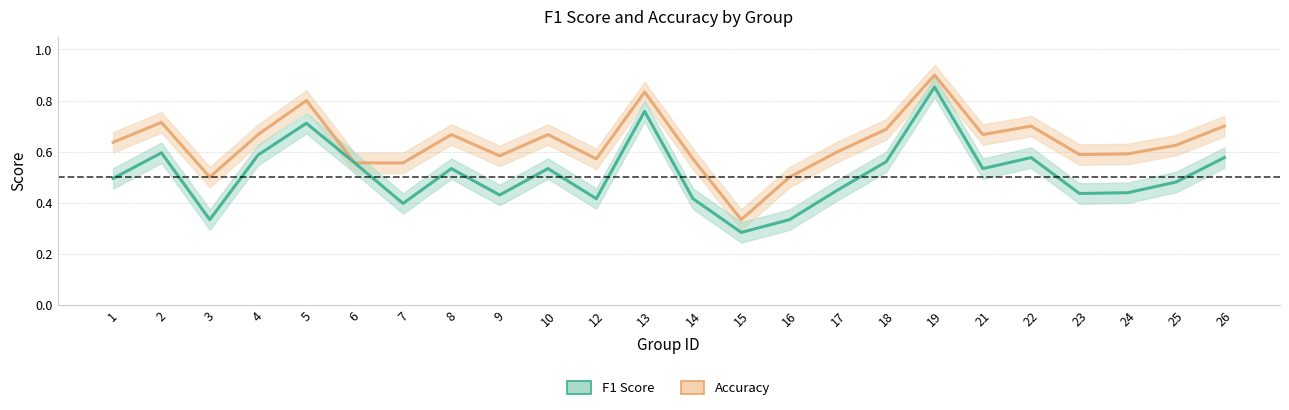

True or false: f1 and accuracy cross at least once.

False